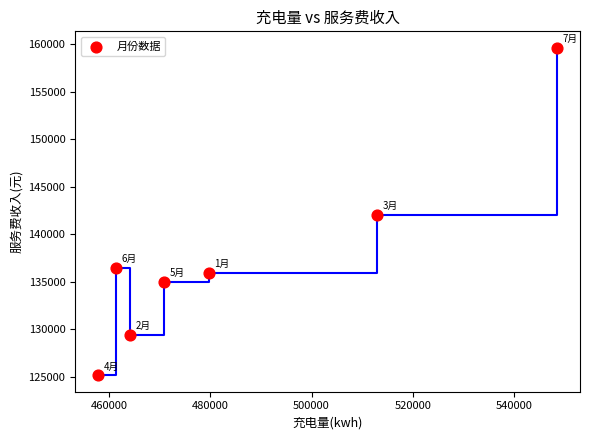

What is the range of Y values (max minus min)?

34477.7